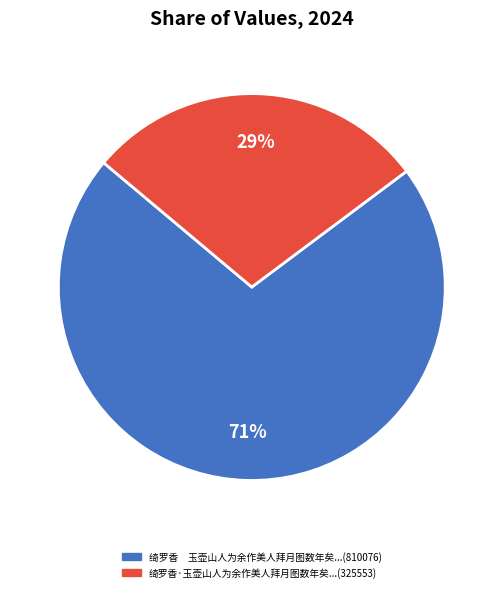

Does any single category account for the majority?

Yes